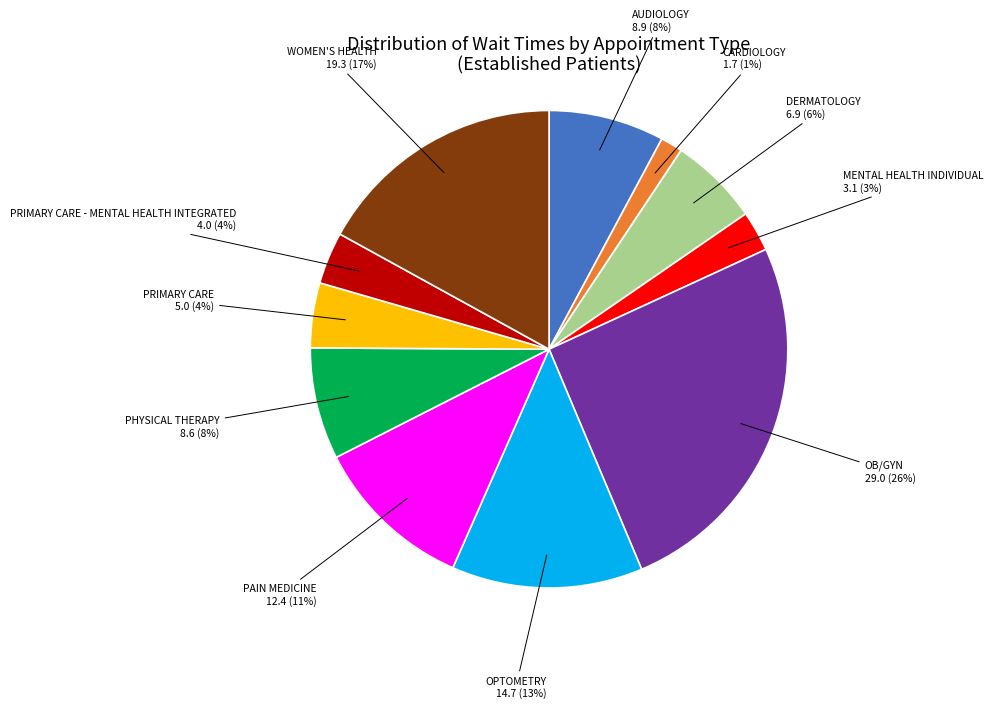

Is there any slice that represents more than half of the pie?

No